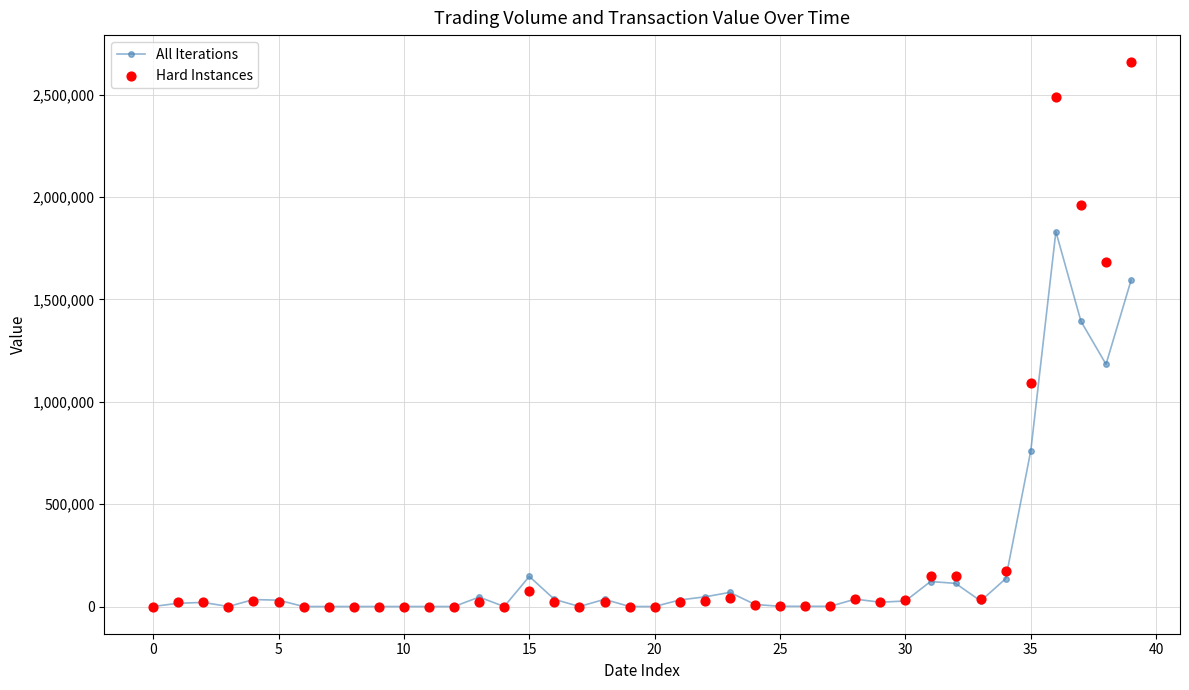

Which series contains the highest Y value?

Hard Instances